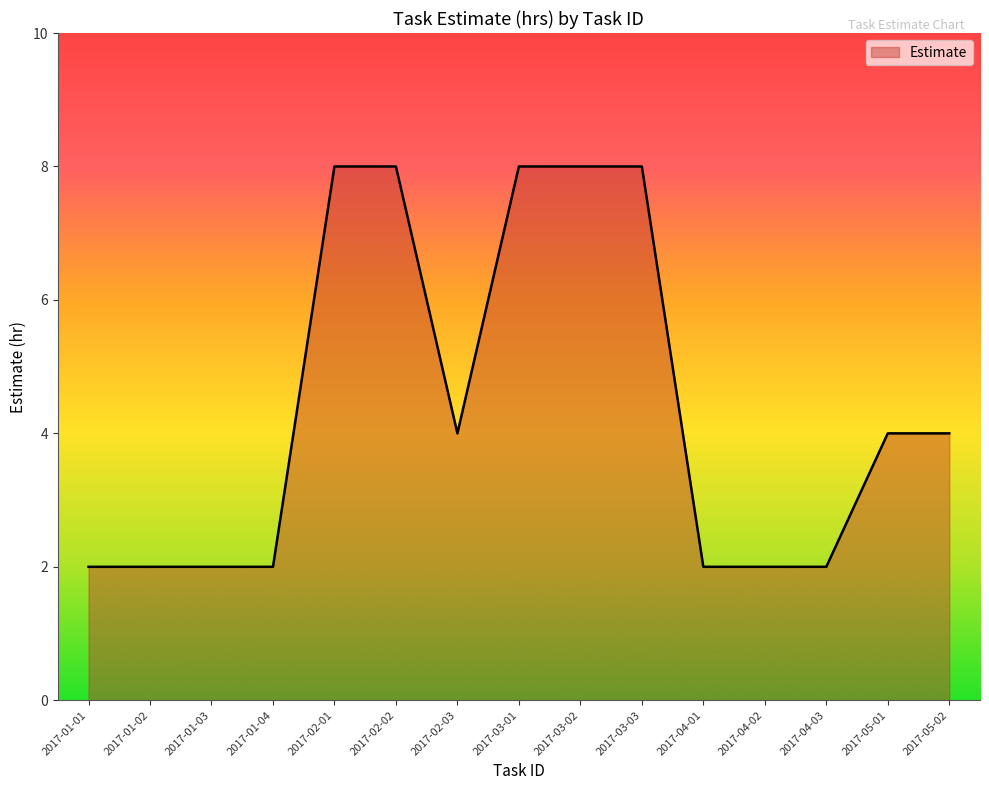

What is the greatest value displayed?

8